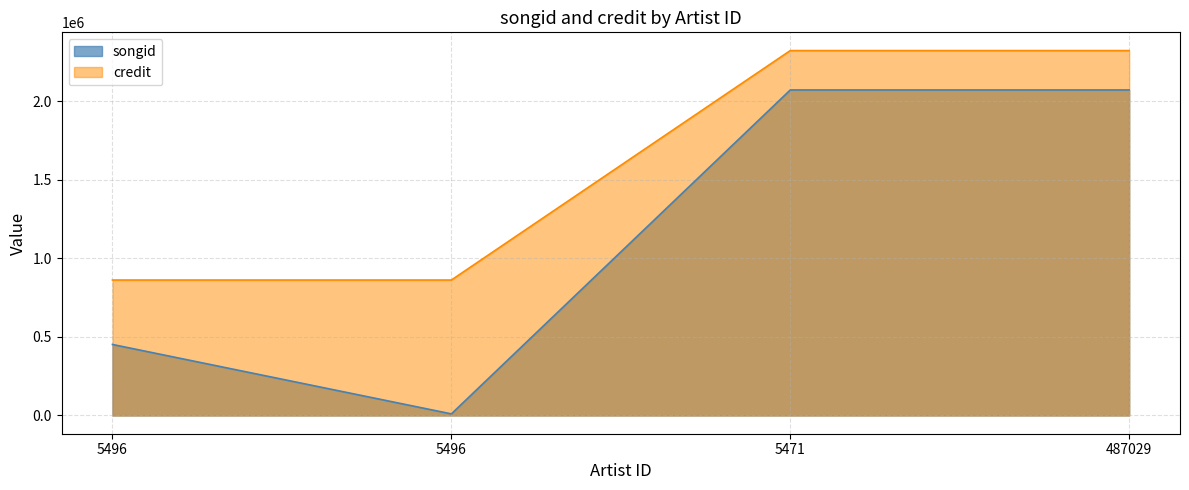

At which category does songid reach its first local valley?

5496